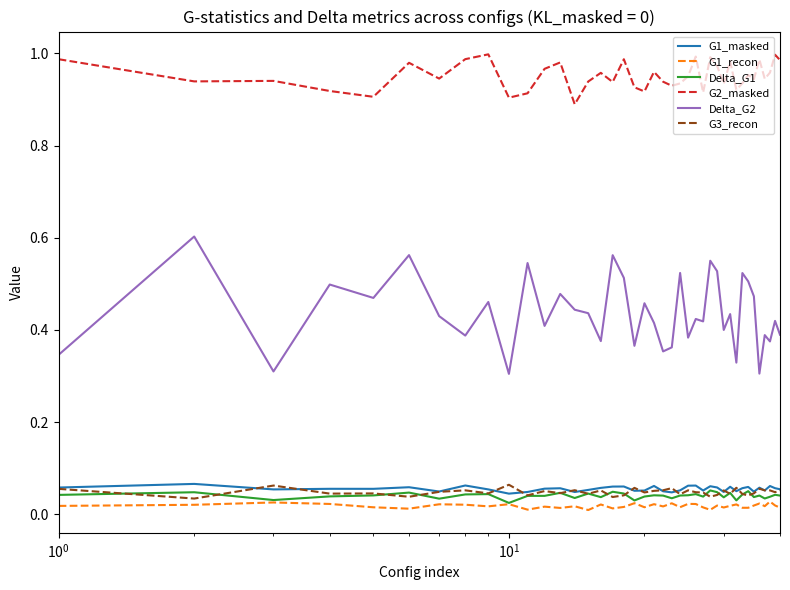

Which series has the largest total across all categories?

G2_masked